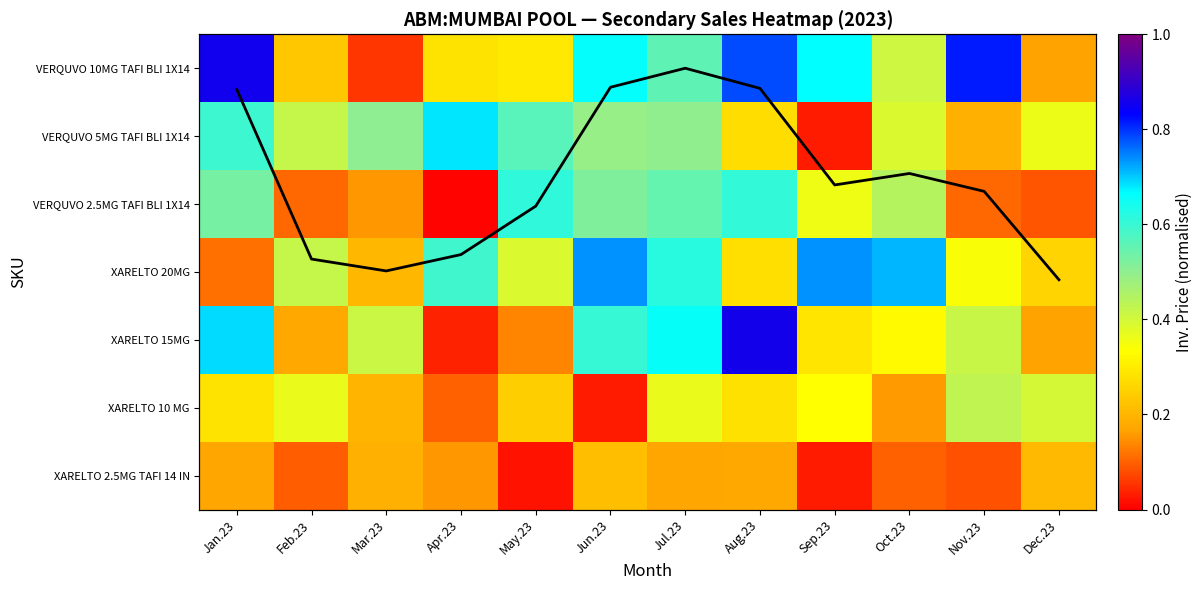

Which category has the highest value in the XARELTO 15MG series?

Aug.23